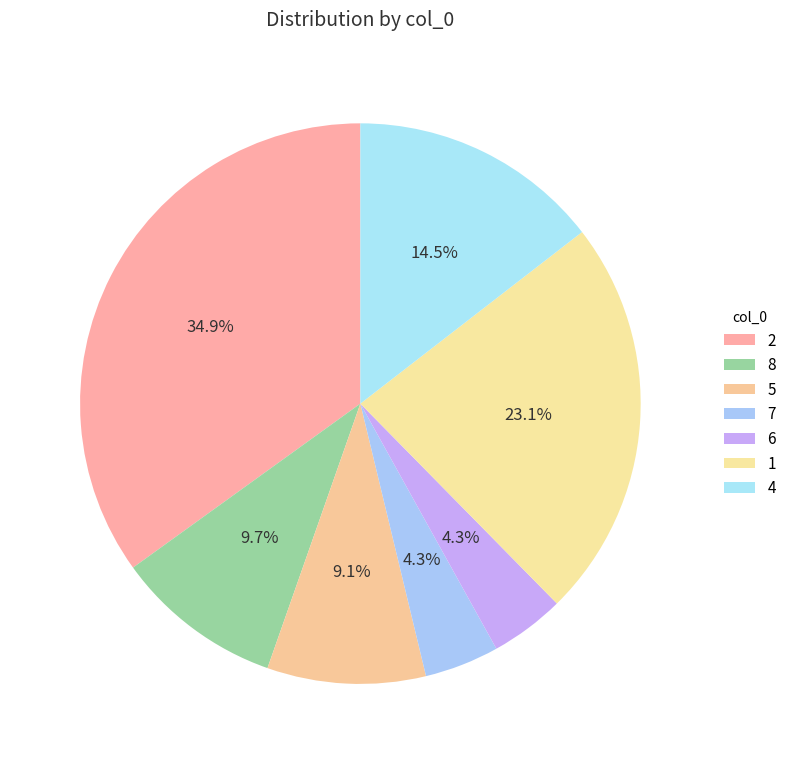

Count the number of slices in the pie.

7